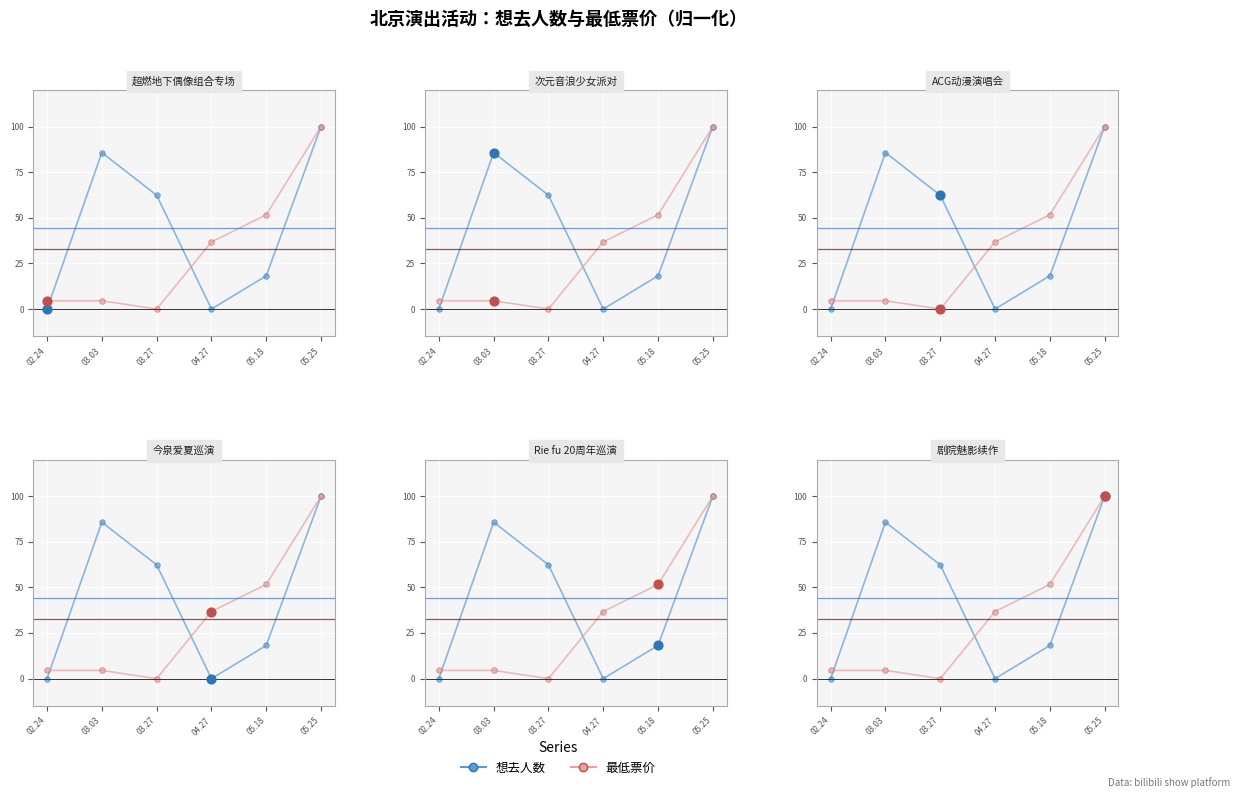

Which series reaches the minimum Y coordinate?

想去人数